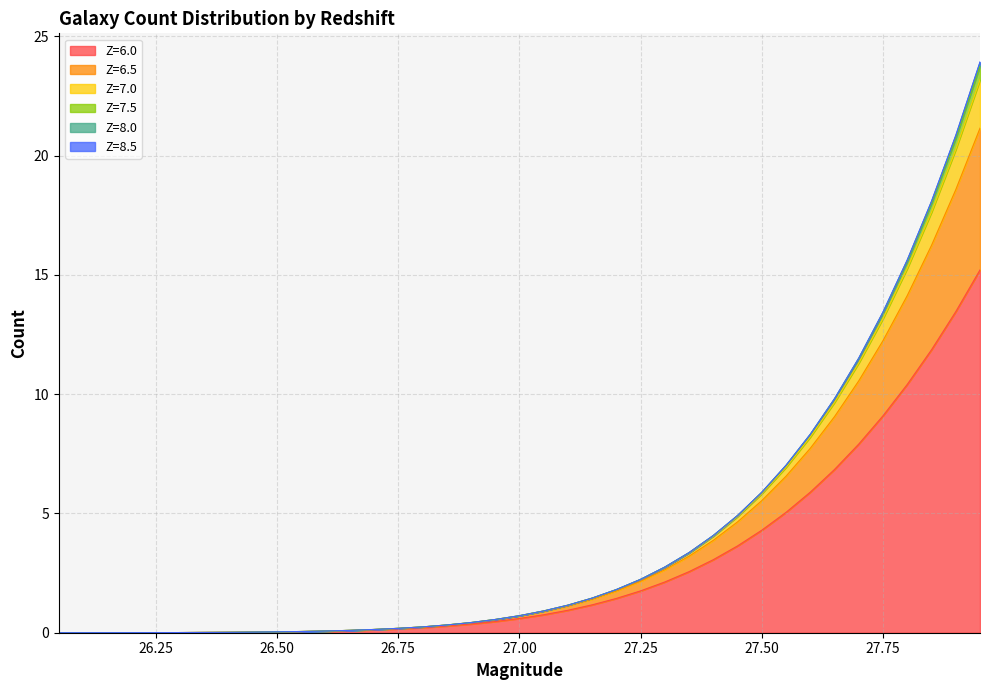

What position from the left is 27.55?

31